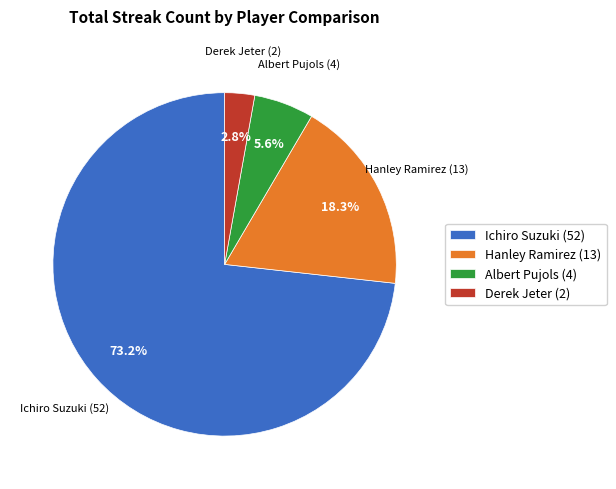

To the nearest percent, what is the average slice percentage?

25%